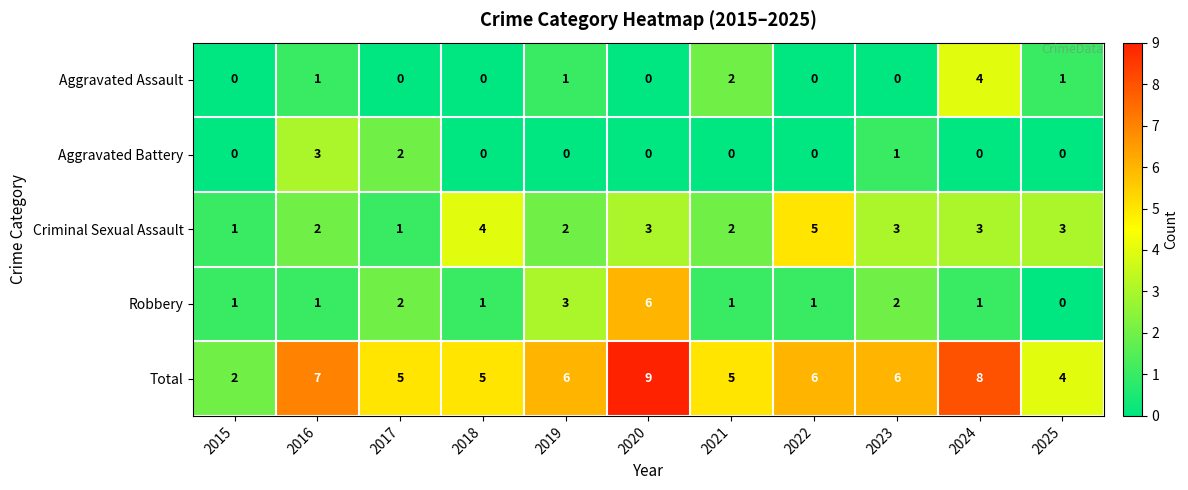

Which series has the largest range (max minus min)?

Total